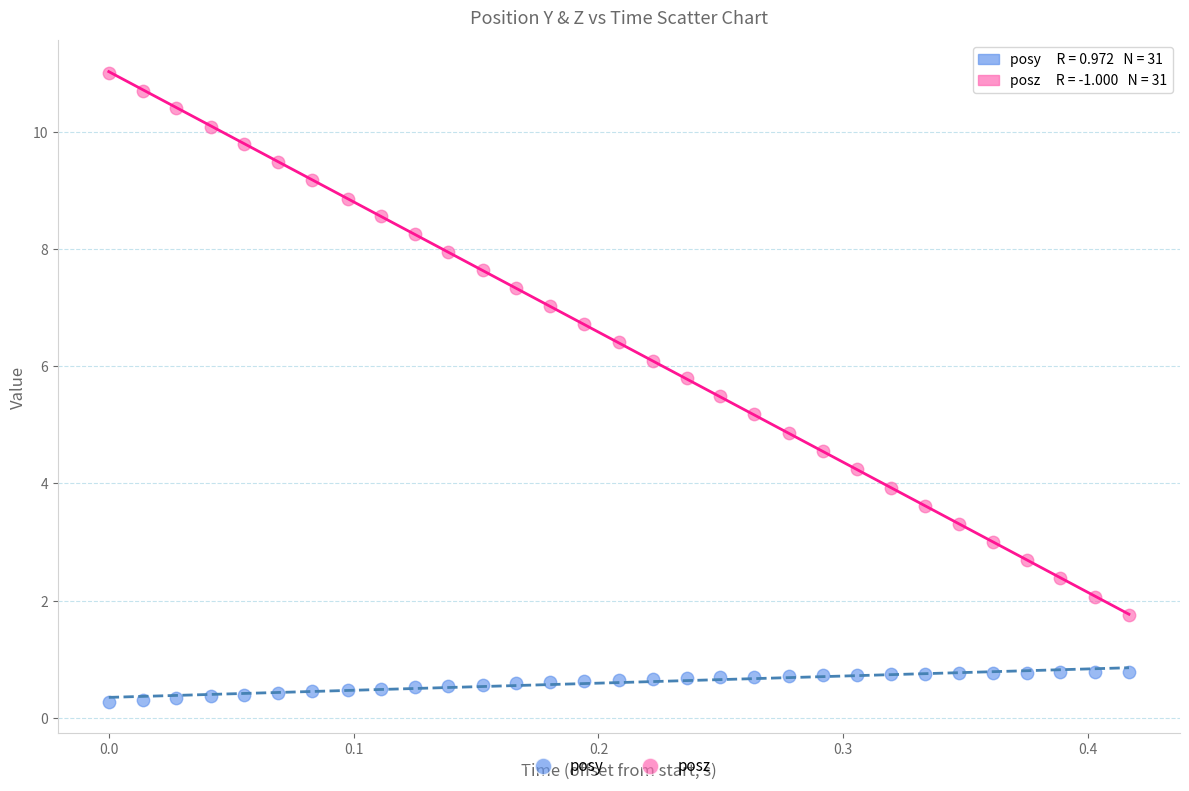

Which series contains the lowest Y value?

posy